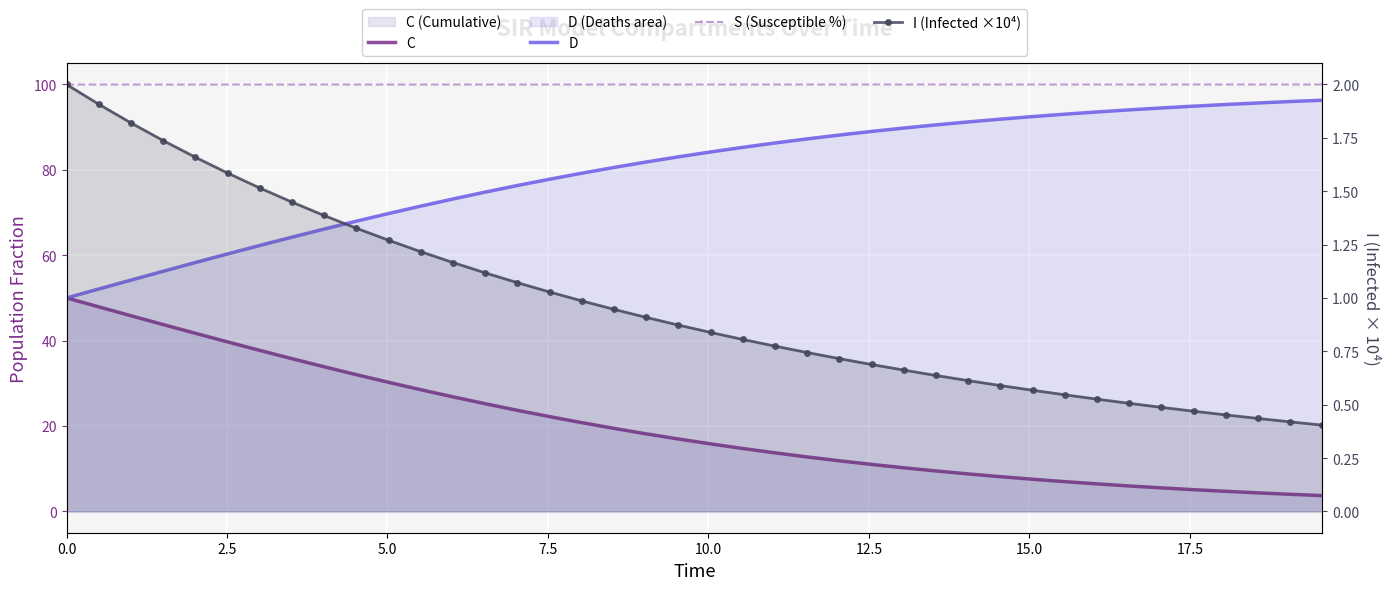

The D series shows 48.3 at 26. True or false?

False